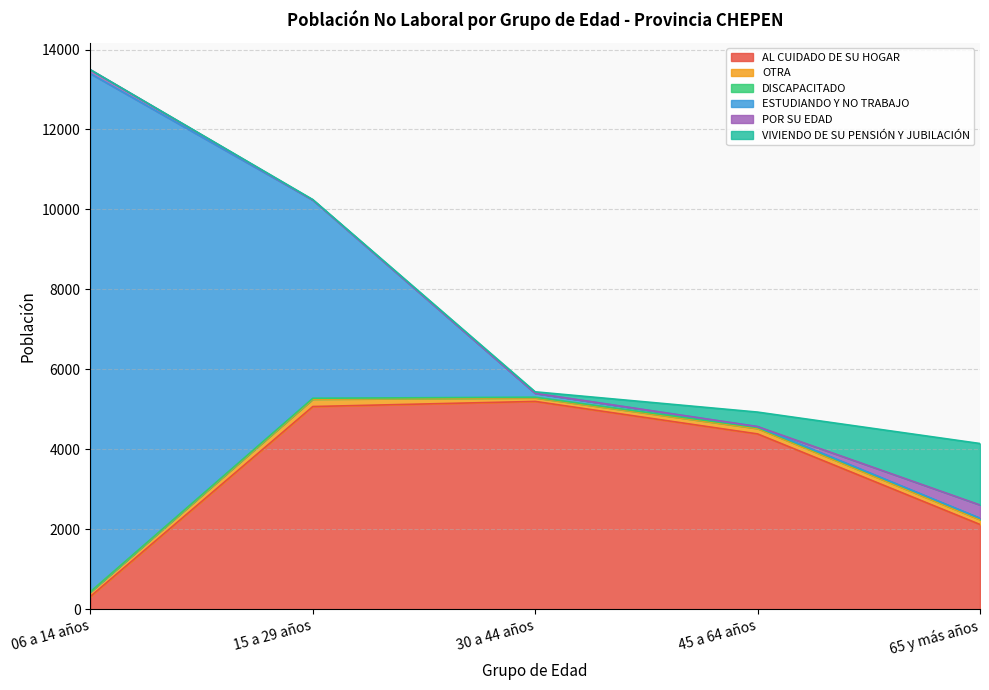

Between 65 y más años and 30 a 44 años, which is larger?

30 a 44 años